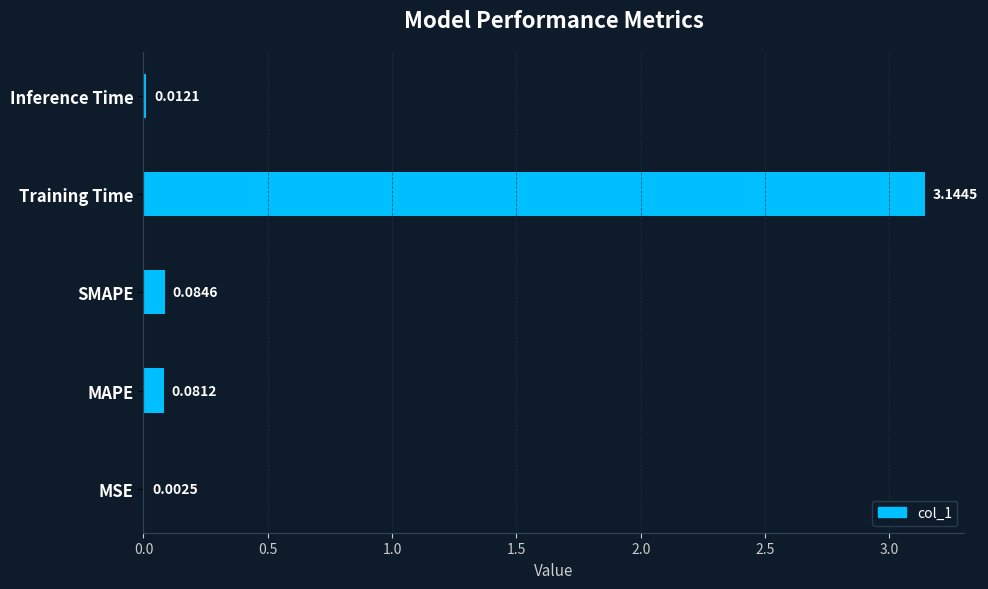

Are the bars horizontal?

Yes